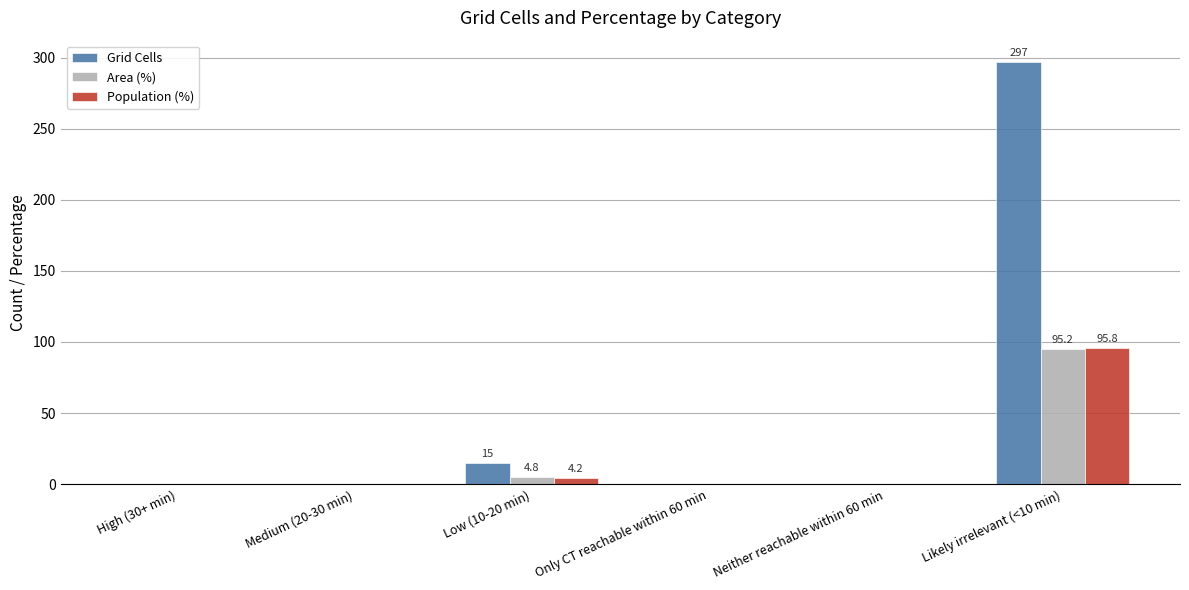

What is the sum of the Population (%) values at Likely irrelevant (<10 min) and High (30+ min)?

95.8